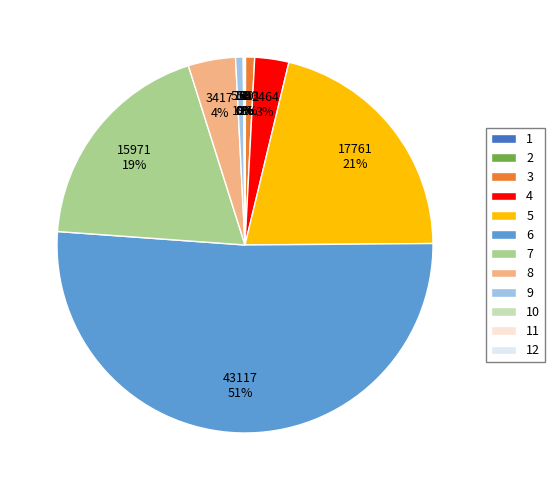

To the nearest percent, what is the average slice percentage?

8%